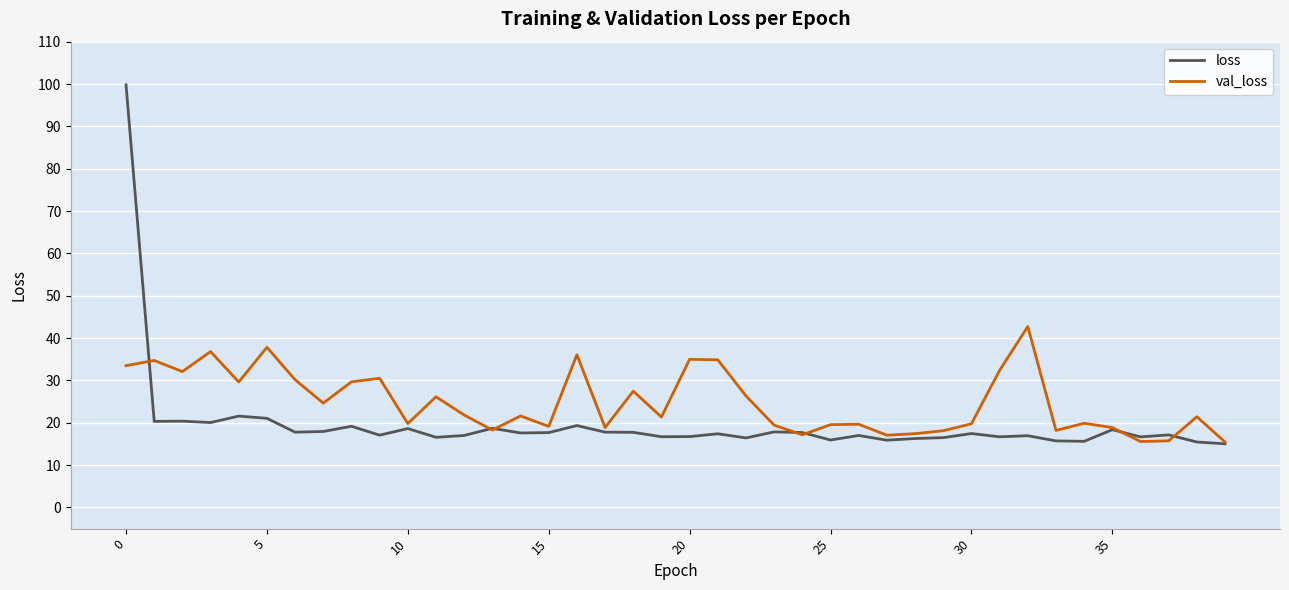

List the series in order of their overall mean, lowest first.

loss, val_loss